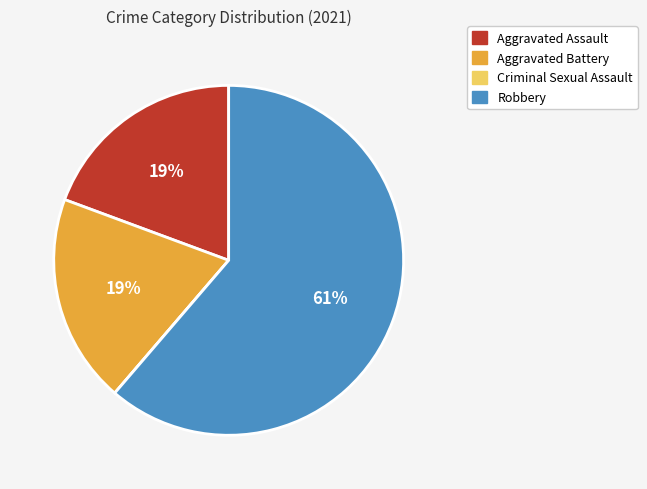

Is it true that Robbery is 55% of the pie?

False